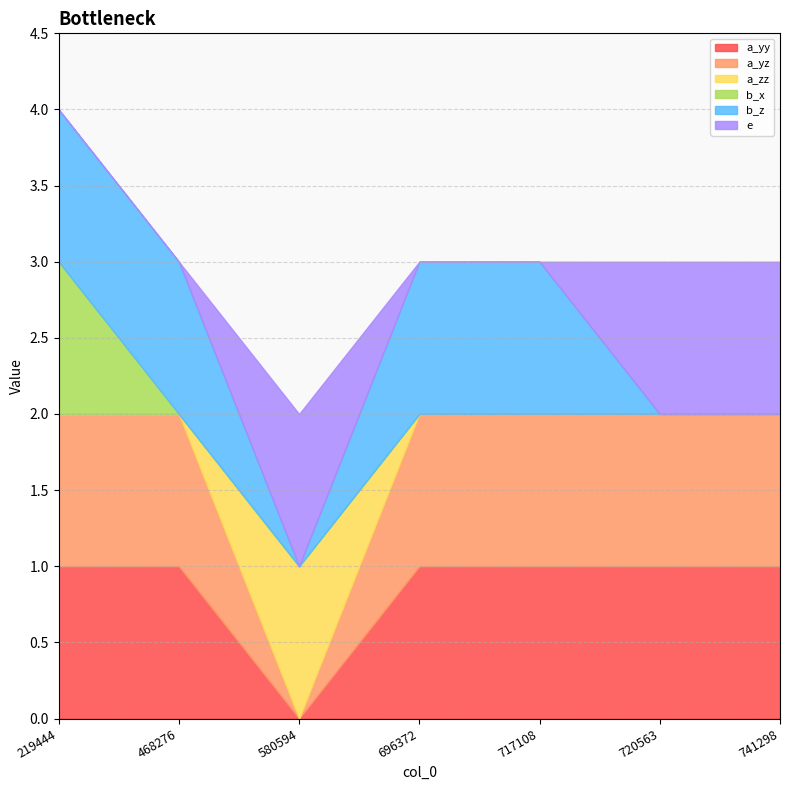

List the labels in order of e value, largest first.

580594, 720563, 741298, 219444, 468276, 696372, 717108